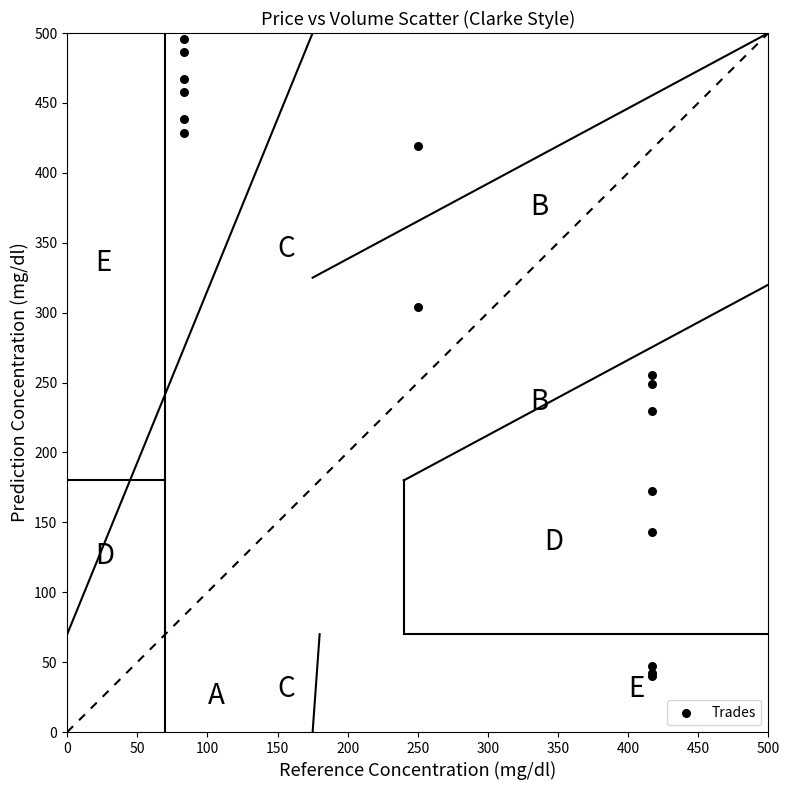

What Y value in the scatter plot is closest to 268?

255.7